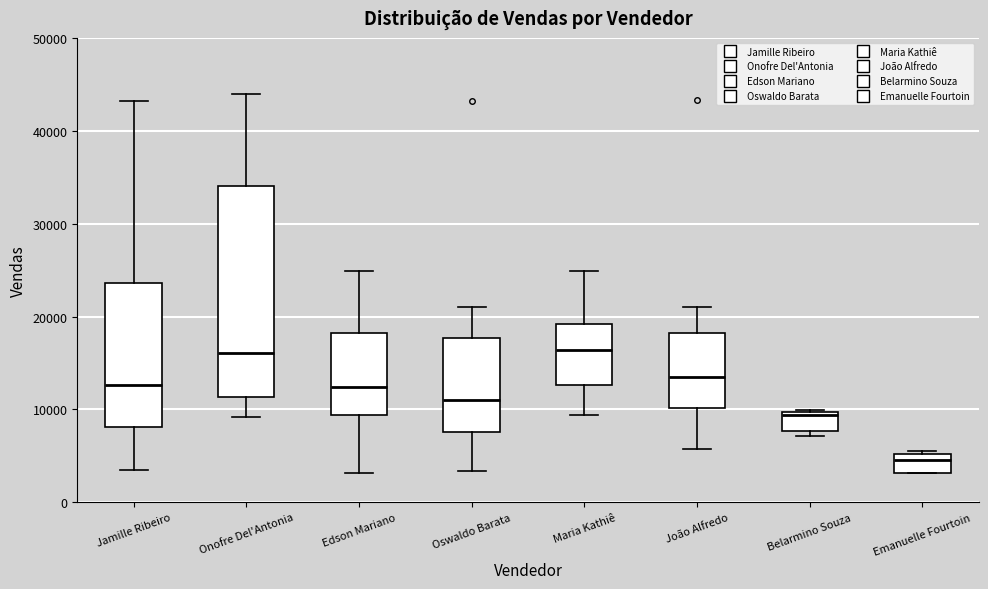

Which box has the lowest median line?

Emanuelle Fourtoin